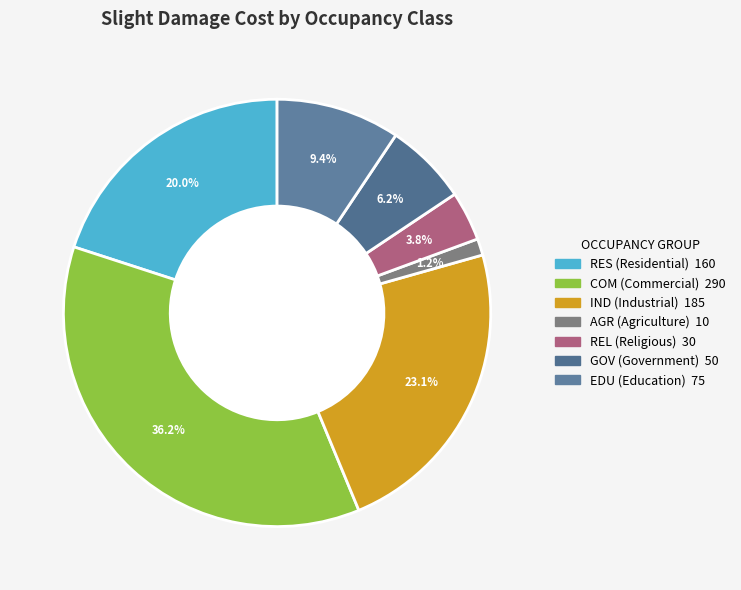

How many slices are in this pie chart?

7